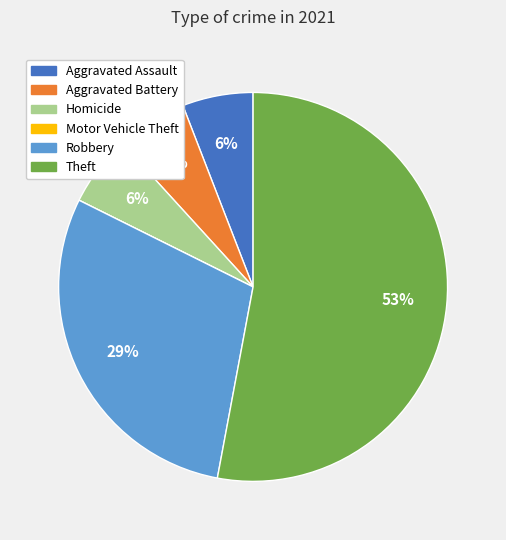

Which has a higher value, Theft or Homicide?

Theft